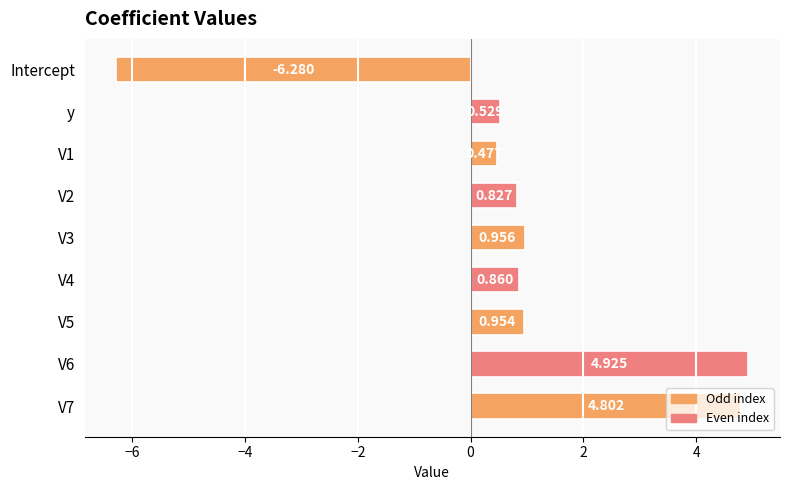

Which category has the lowest value across all series?

Intercept